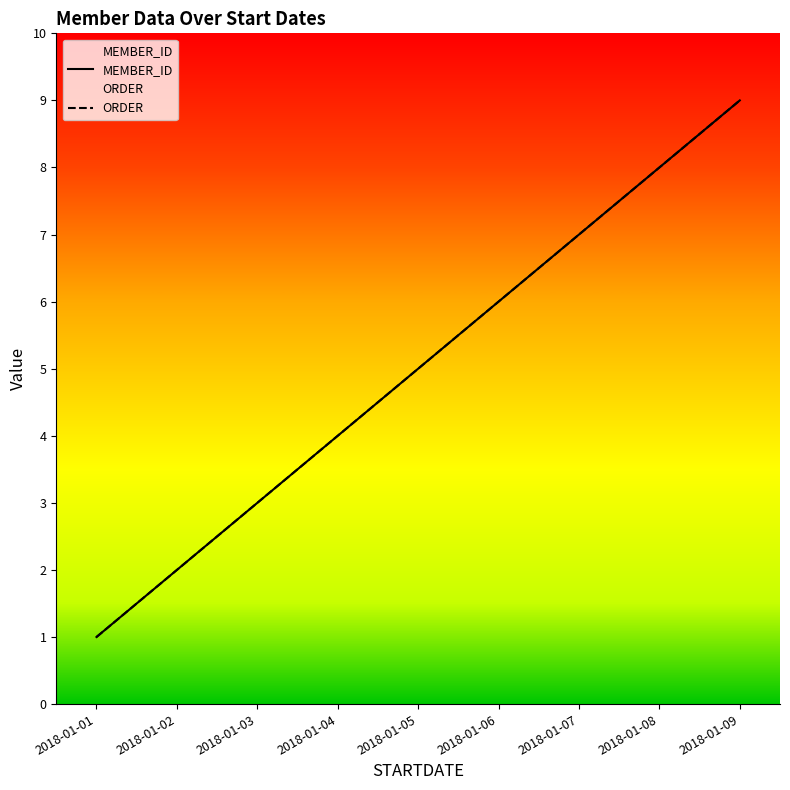

True or false: MEMBER_ID and ORDER intersect in this chart.

False